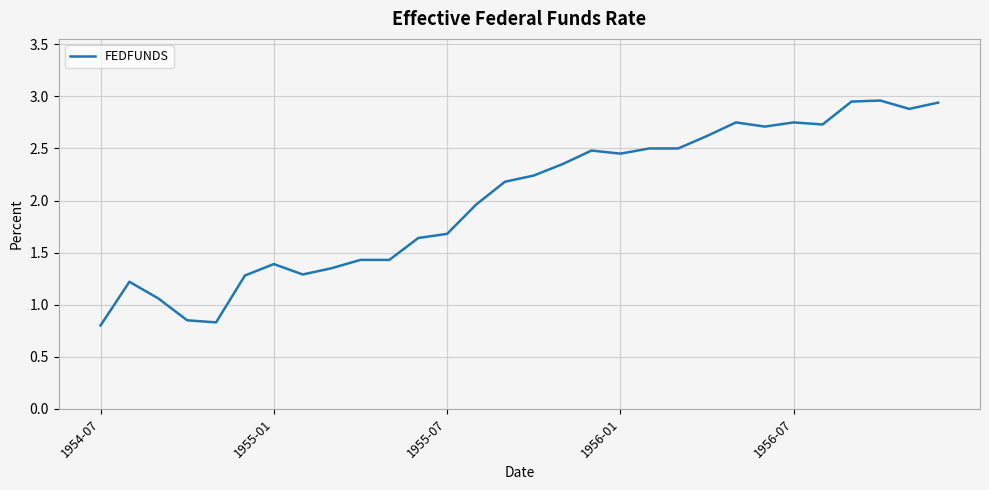

True or false: the data shows 1.4 at 1955-01.

True